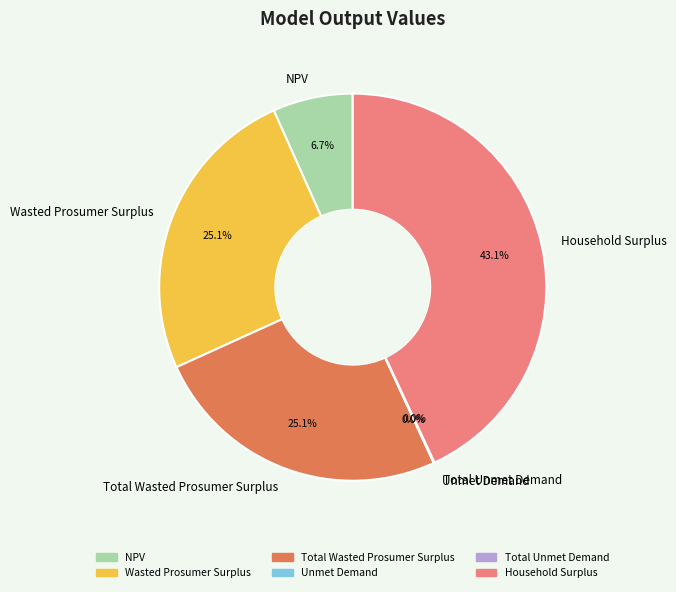

Does Household Surplus represent more than half of the total?

No